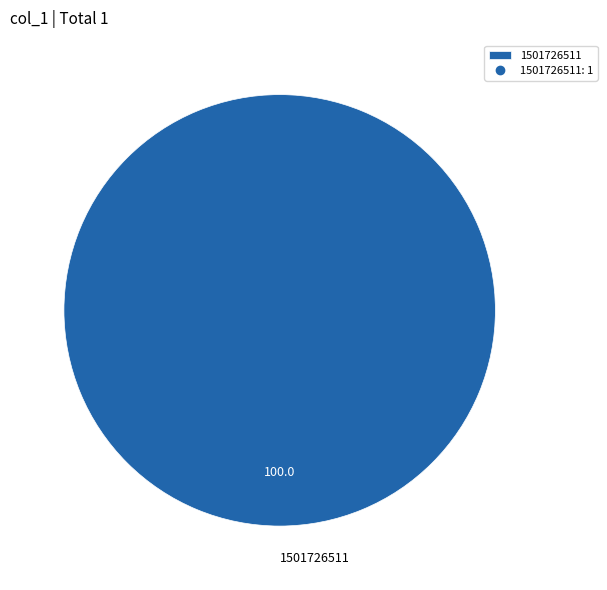

Which category accounts for the majority?

1501726511